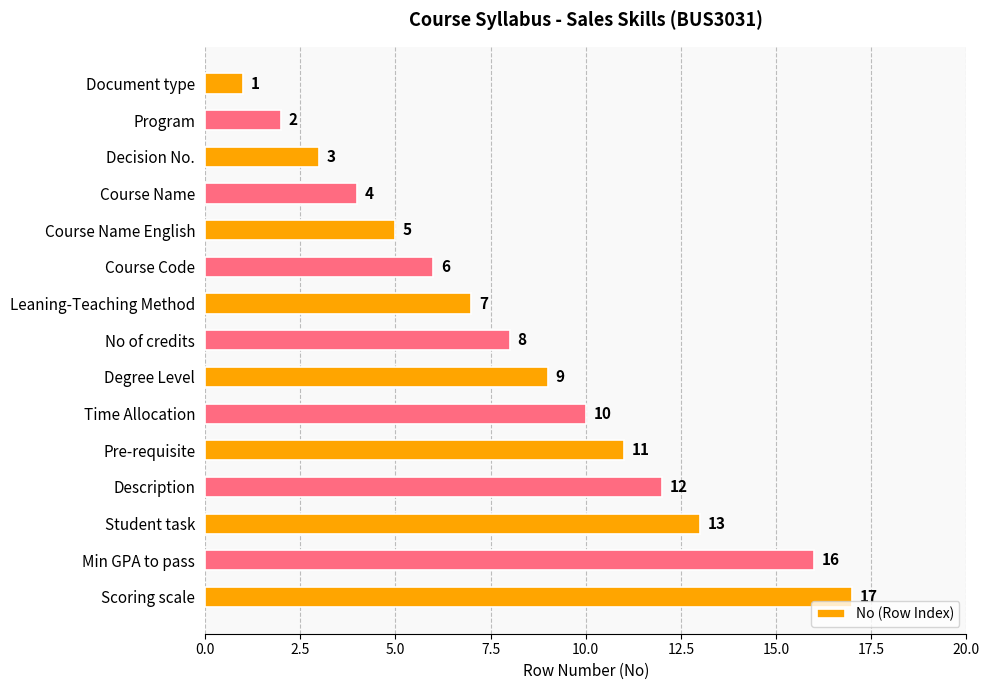

At which label is the value closest to 9?

Degree Level